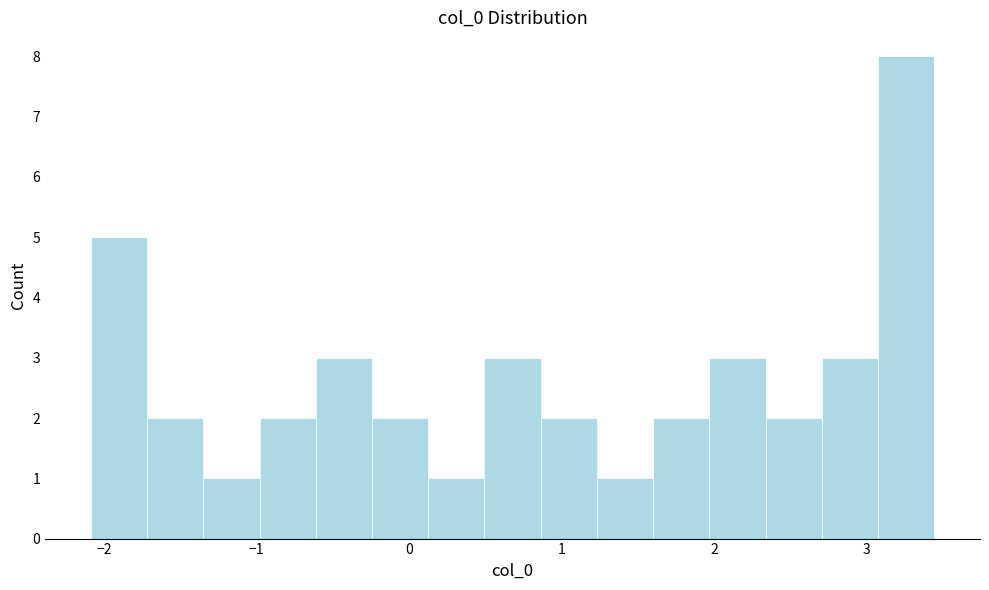

Read against the x-axis, roughly where is the centre of the tallest bar?

3.3